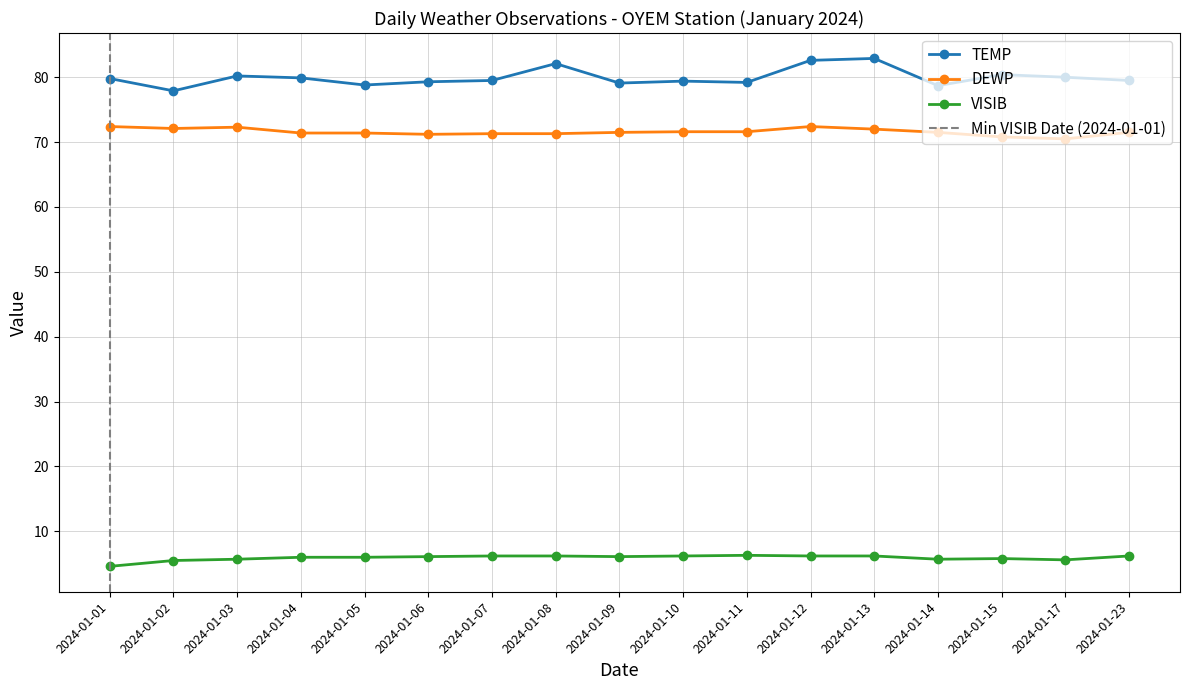

Rank the categories by DEWP value from highest to lowest.

2024-01-01, 2024-01-12, 2024-01-03, 2024-01-02, 2024-01-13, 2024-01-10, 2024-01-11, 2024-01-09, 2024-01-14, 2024-01-23, 2024-01-04, 2024-01-05, 2024-01-07, 2024-01-08, 2024-01-06, 2024-01-15, 2024-01-17